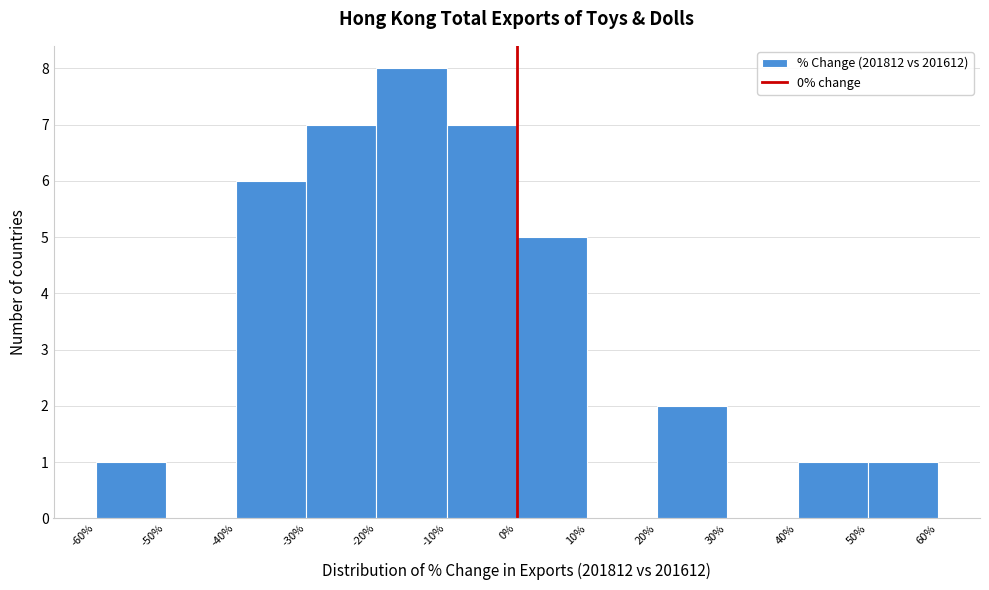

What is the height of the bar covering -40% to -30% on the x-axis? The values are not printed on the chart, so give them approximately, as read against the axis.

6